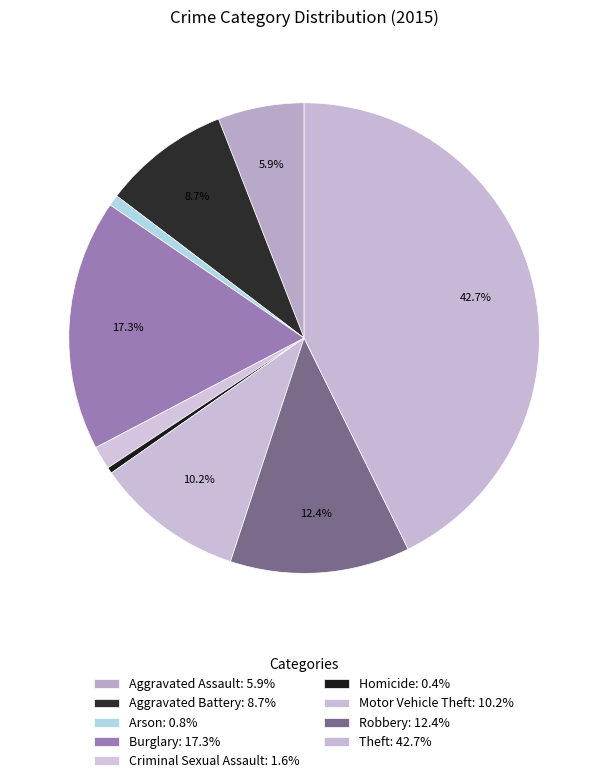

How many segments does this pie chart have?

9